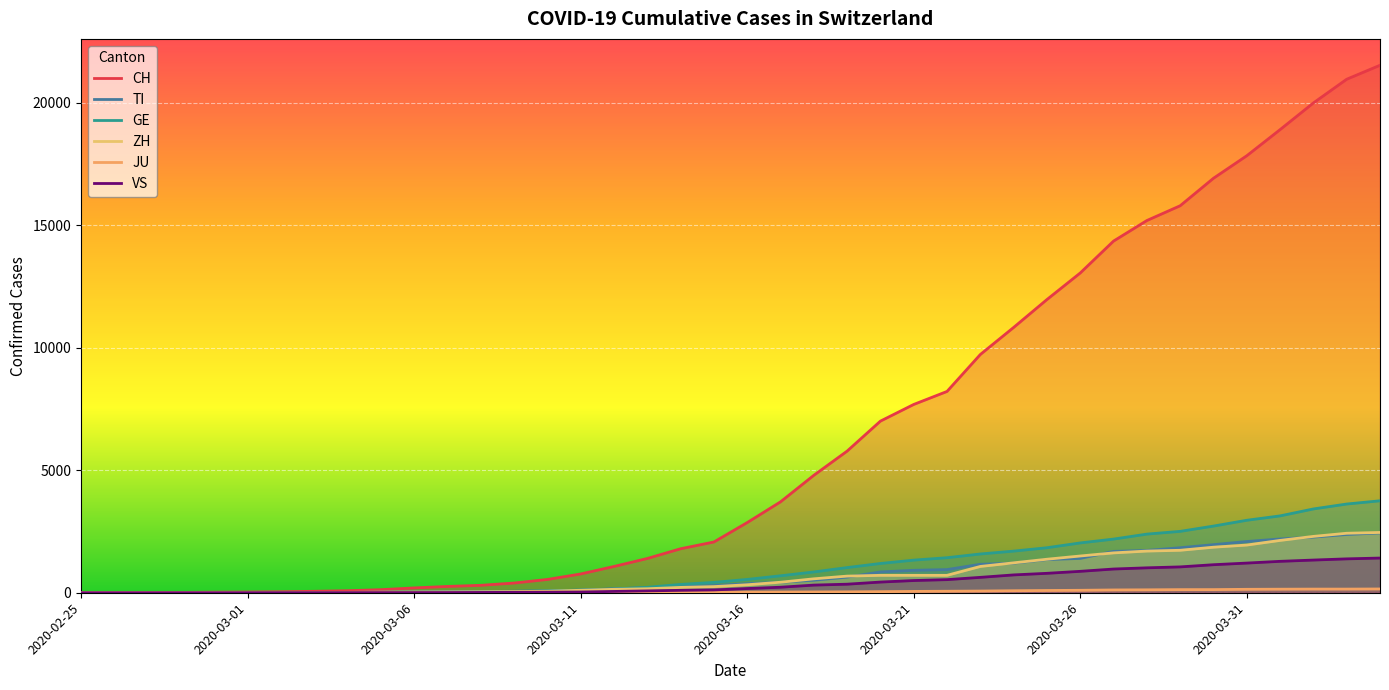

What is the greatest value displayed?

21529